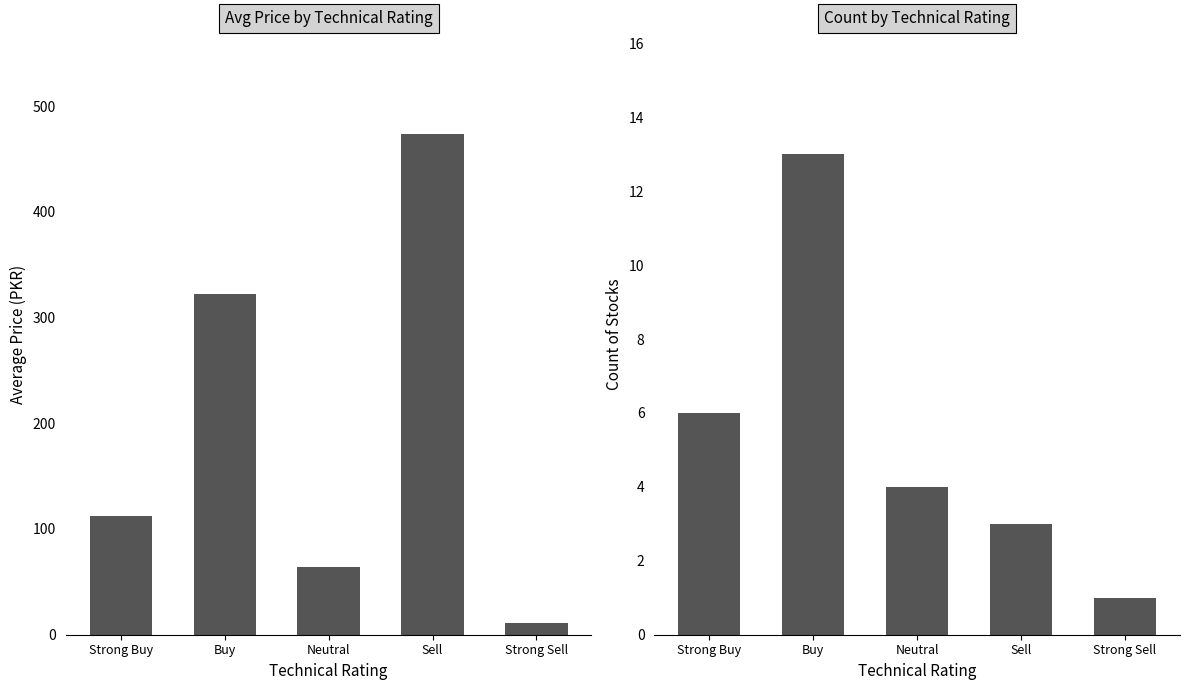

True or false: Avg Price has a value of 473.3 at Sell.

True